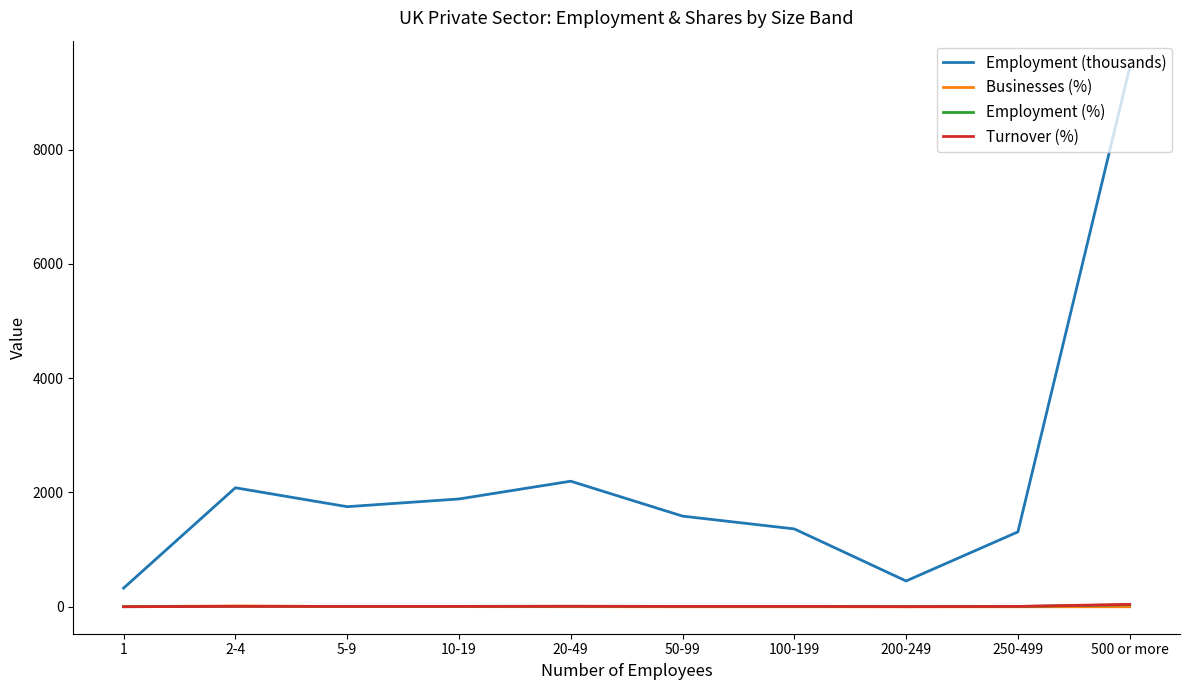

Is it true that Employment (thousands) equals 15756.6 at 500 or more?

False